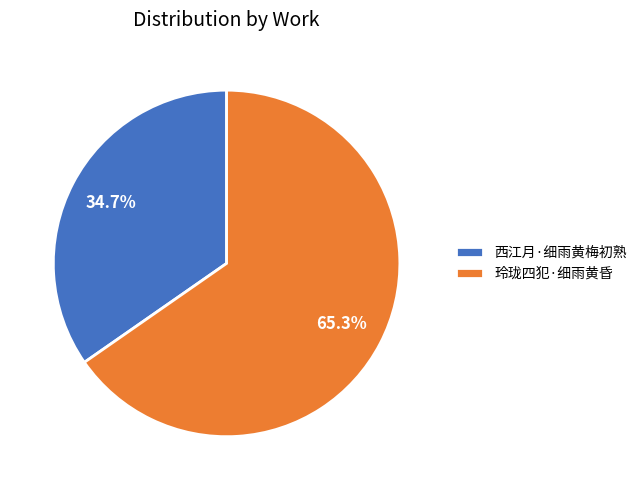

Rank the categories by value from lowest to highest.

西江月·细雨黄梅初熟, 玲珑四犯·细雨黄昏